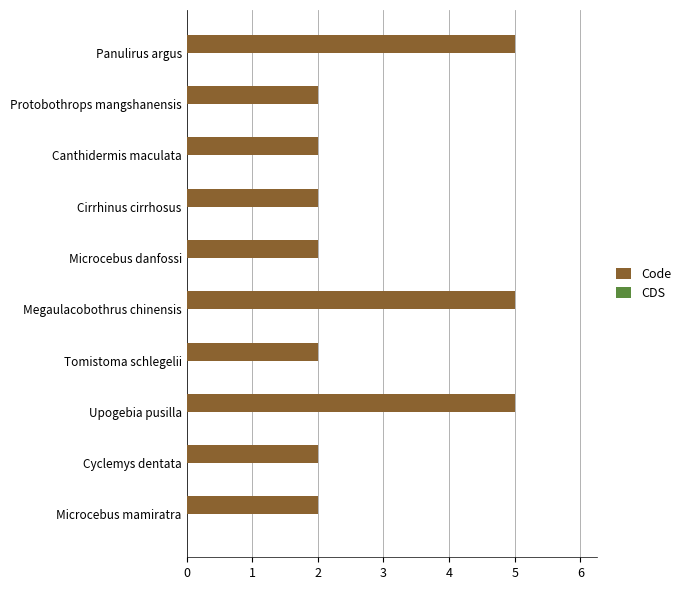

Approximately how many times larger is the value at Megaulacobothrus chinensis compared to Panulirus argus?

1.0